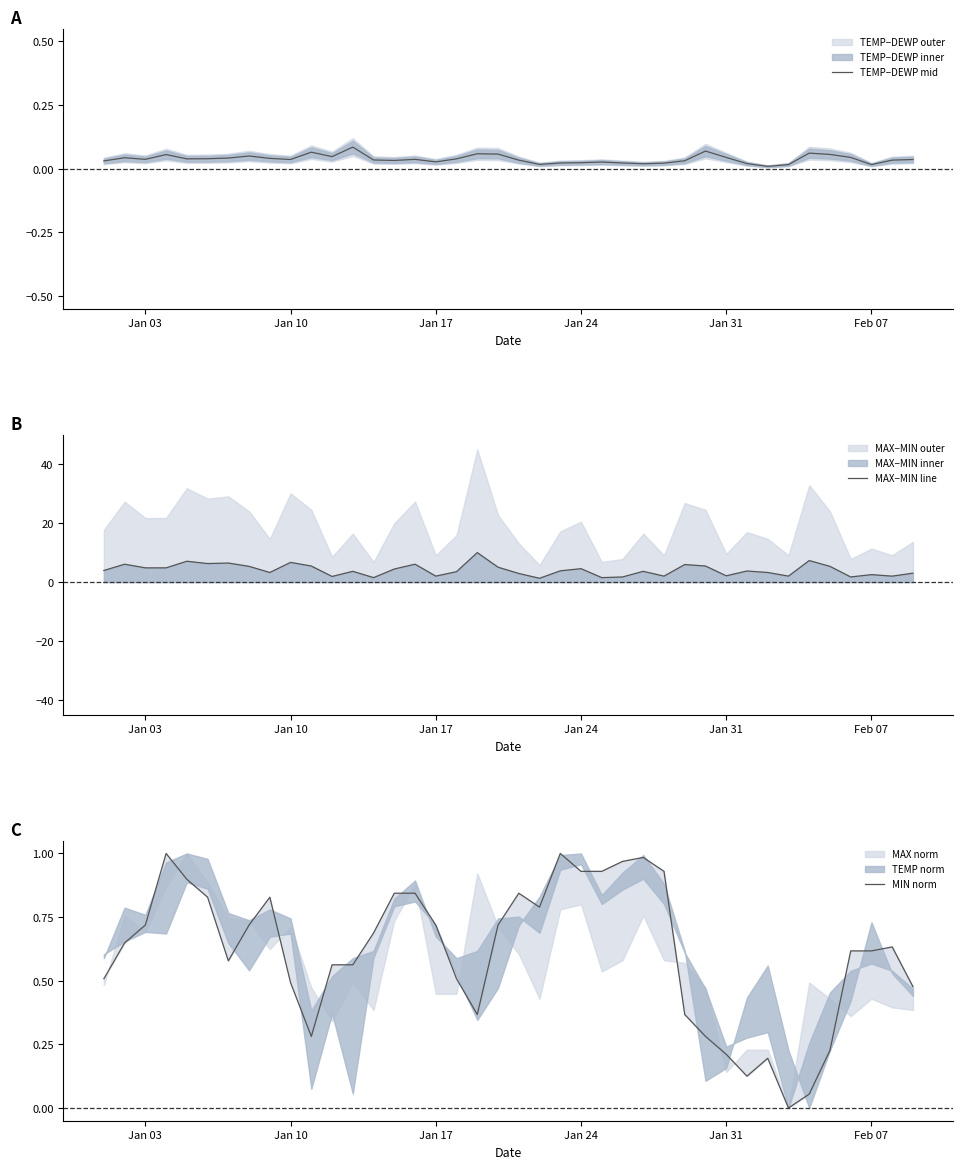

Reading left to right, list all the values displayed in this chart.

TEMP−DEWP mid: 0.0	0.0	0.0	0.1	0.0	0.0	0.0	0.1	0.0	0.0	0.1	0.0	0.1	0.0	0.0	0.0	0.0	0.0	0.1	0.1	0.0	0.0	0.0	0.0	0.0	0.0	0.0	0.0	0.0	0.1	0.0	0.0	0.0	0.0	0.1	0.1	0.0	0.0	0.0	0.0
MAX−MIN line: 3.9	6.1	4.8	4.8	7.1	6.3	6.5	5.3	3.3	6.7	5.4	1.9	3.7	1.5	4.4	6.1	2.0	3.5	10.0	5.1	2.9	1.3	3.8	4.6	1.5	1.7	3.7	2.0	6.0	5.4	2.1	3.8	3.3	2.0	7.3	5.3	1.7	2.5	2.0	3.0
MIN norm: 0.5	0.6	0.7	1.0	0.9	0.8	0.6	0.7	0.8	0.5	0.3	0.6	0.6	0.7	0.8	0.8	0.7	0.5	0.4	0.7	0.8	0.8	1.0	0.9	0.9	1.0	1.0	0.9	0.4	0.3	0.2	0.1	0.2	0.0	0.1	0.2	0.6	0.6	0.6	0.5